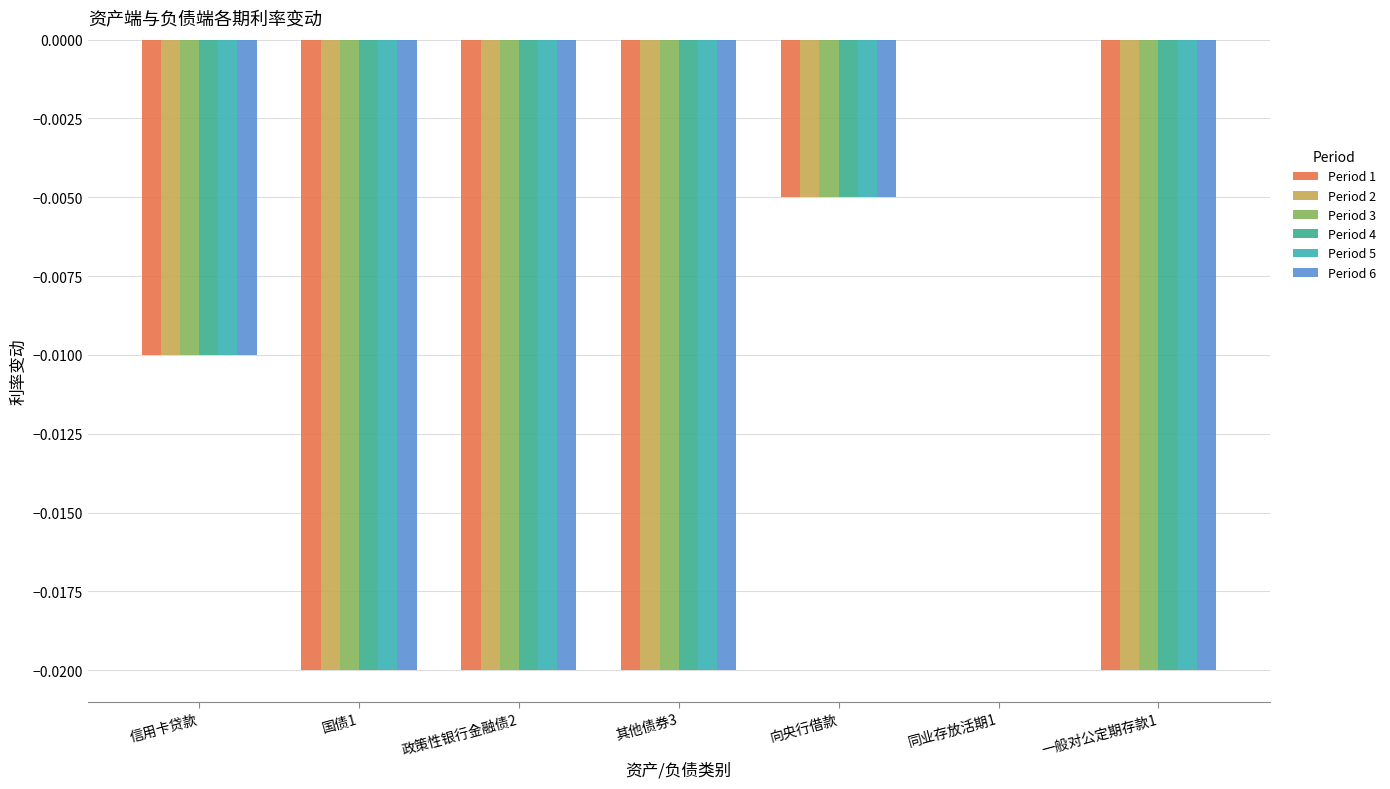

How many data points does each series have?

7